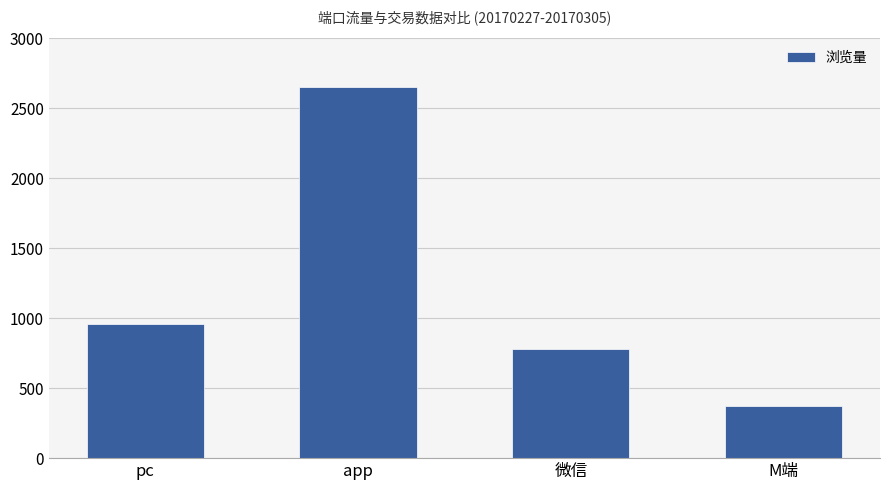

The value at M端 is 82. True or false?

False